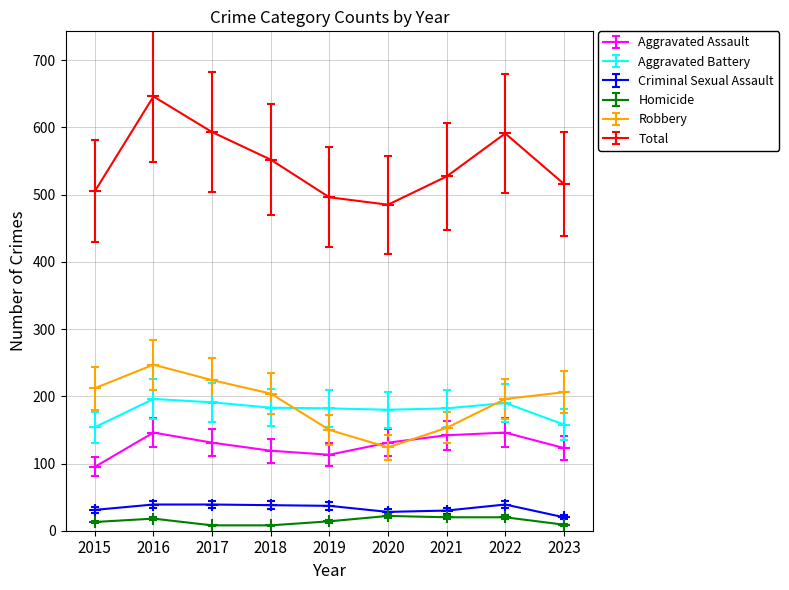

Is this an area chart (filled region under the line)?

No